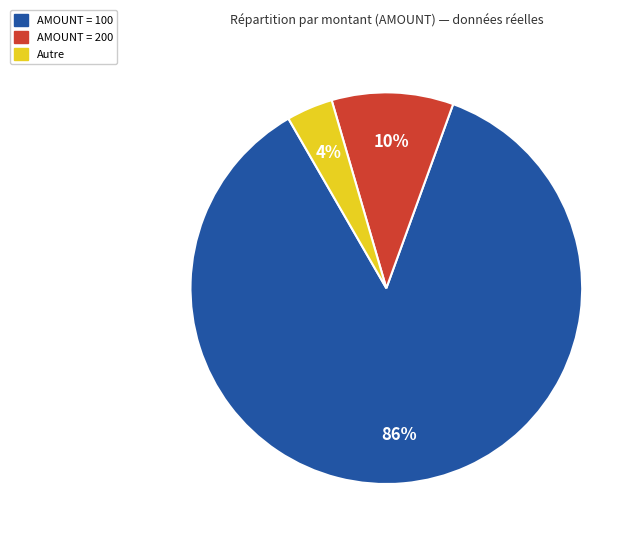

To the nearest percent, what is the difference between the largest and smallest slice percentages?

82%